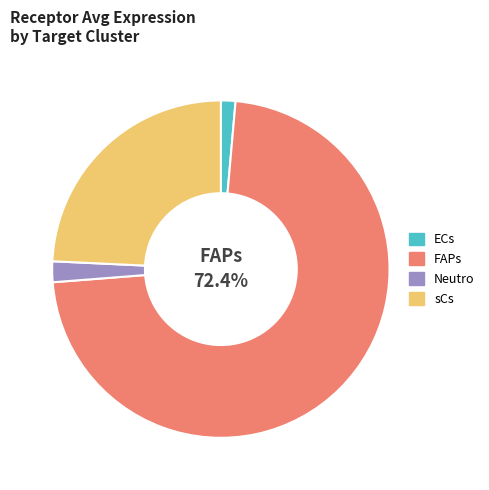

Is it true that ECs is 11% of the pie?

False